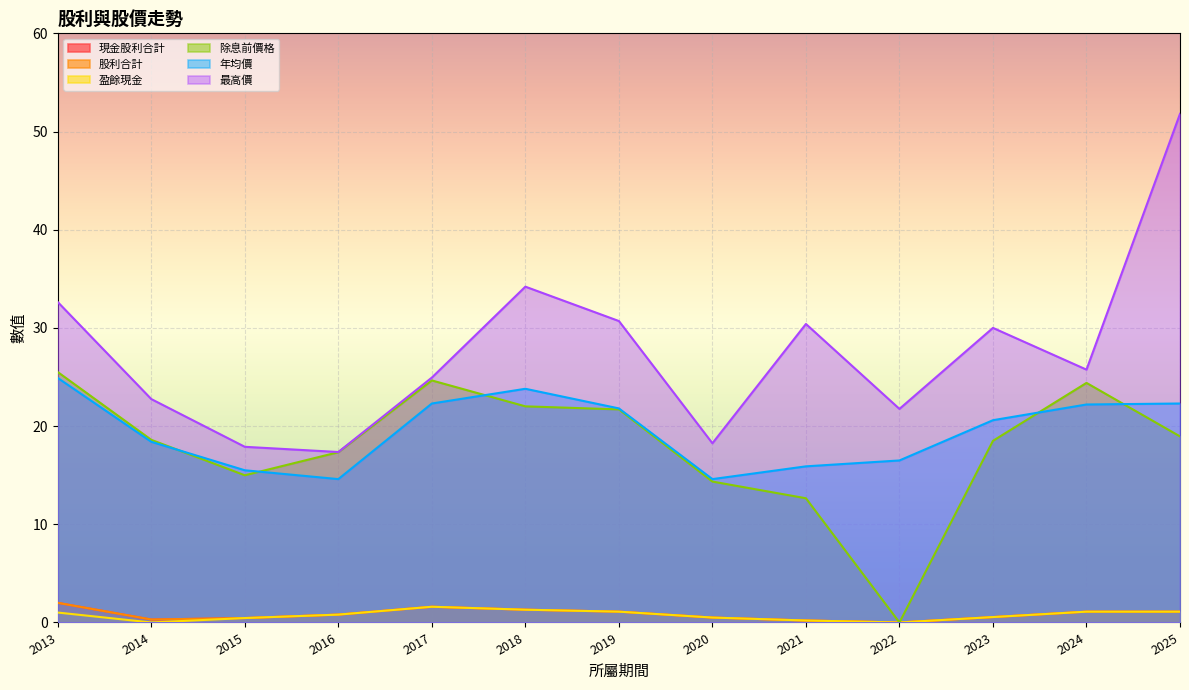

Which series has the widest spread of values?

最高價